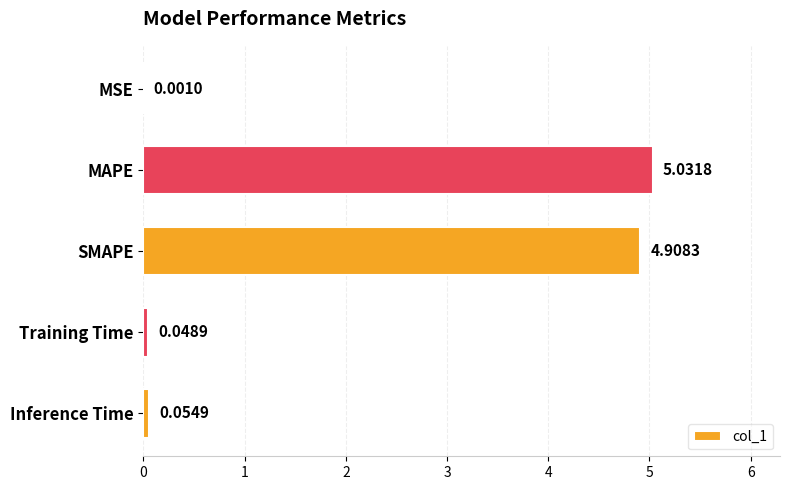

Between SMAPE and Inference Time, which is larger?

SMAPE